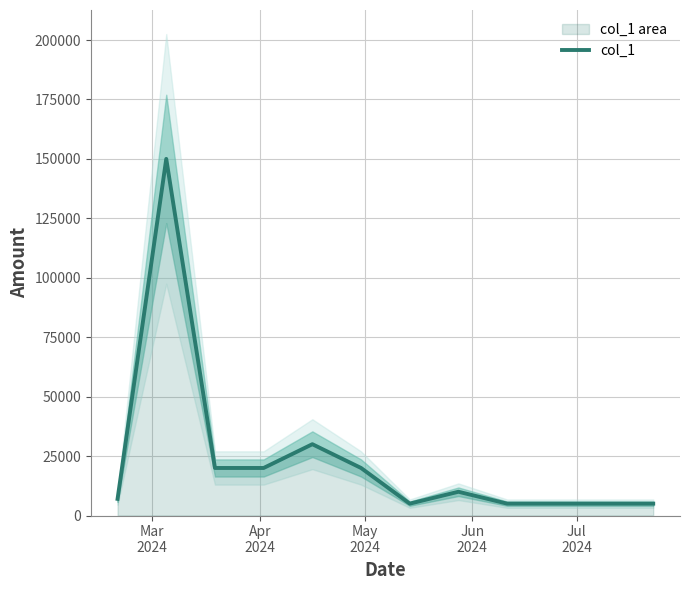

Reading left to right, what are all the values shown in this chart?

7000	150000	20000	20000	30000	20000	5000	10000	5000	5000	5000	5000